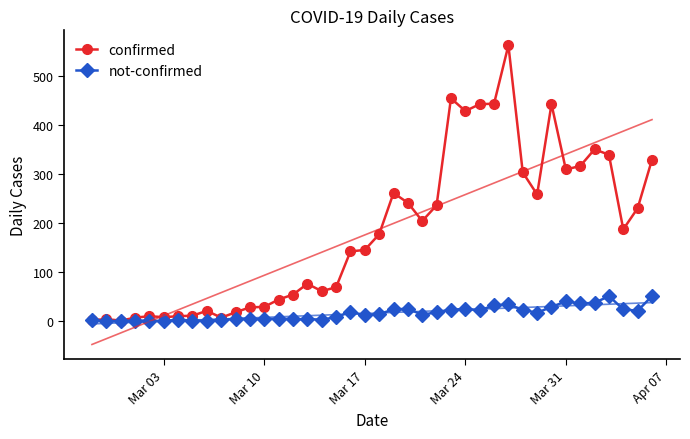

Is this an area chart (filled region under the line)?

No